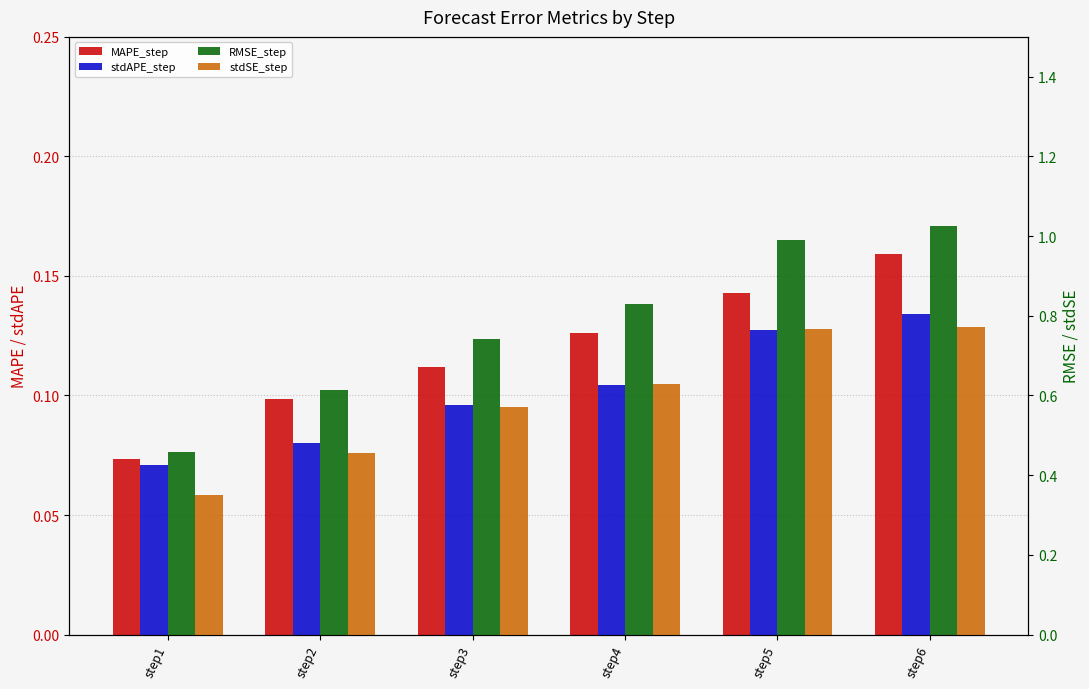

Count the stdAPE_step values in the range 0 to 1.

6